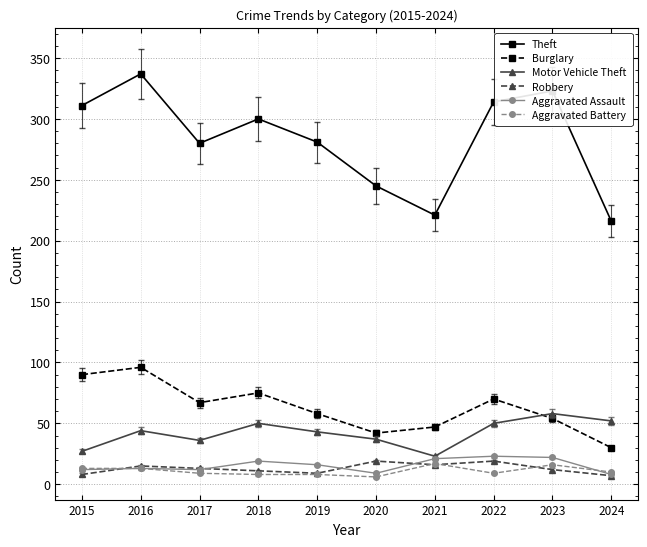

Is the value of Motor Vehicle Theft at 2023 greater than the value of Aggravated Assault at 2024?

Yes